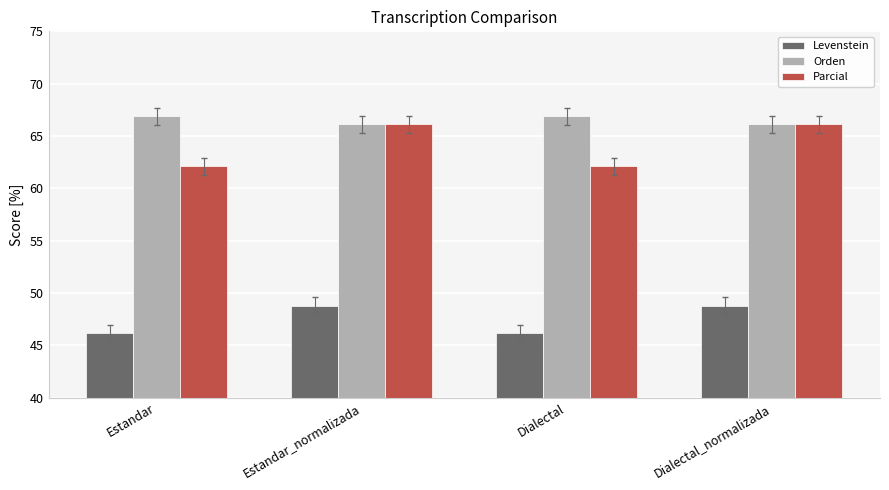

Is it true that Parcial equals 16.9 at Dialectal?

False